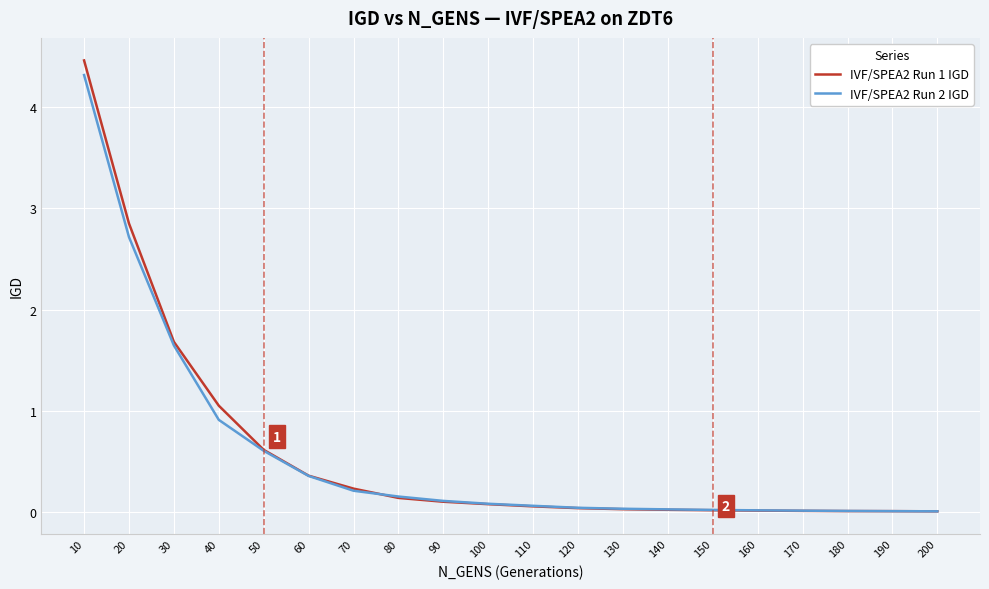

Is the value of IVF/SPEA2 Run 1 IGD at 190 greater than the value of IVF/SPEA2 Run 2 IGD at 40?

No